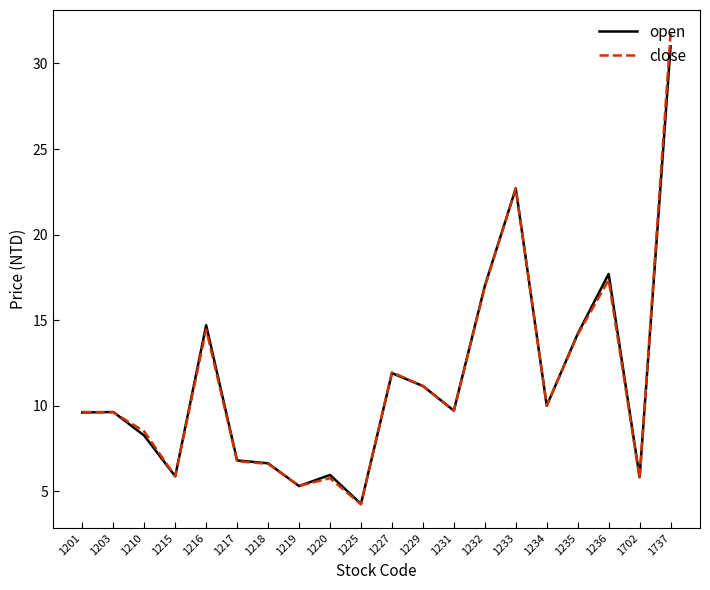

At which label does open first exceed 9?

1201